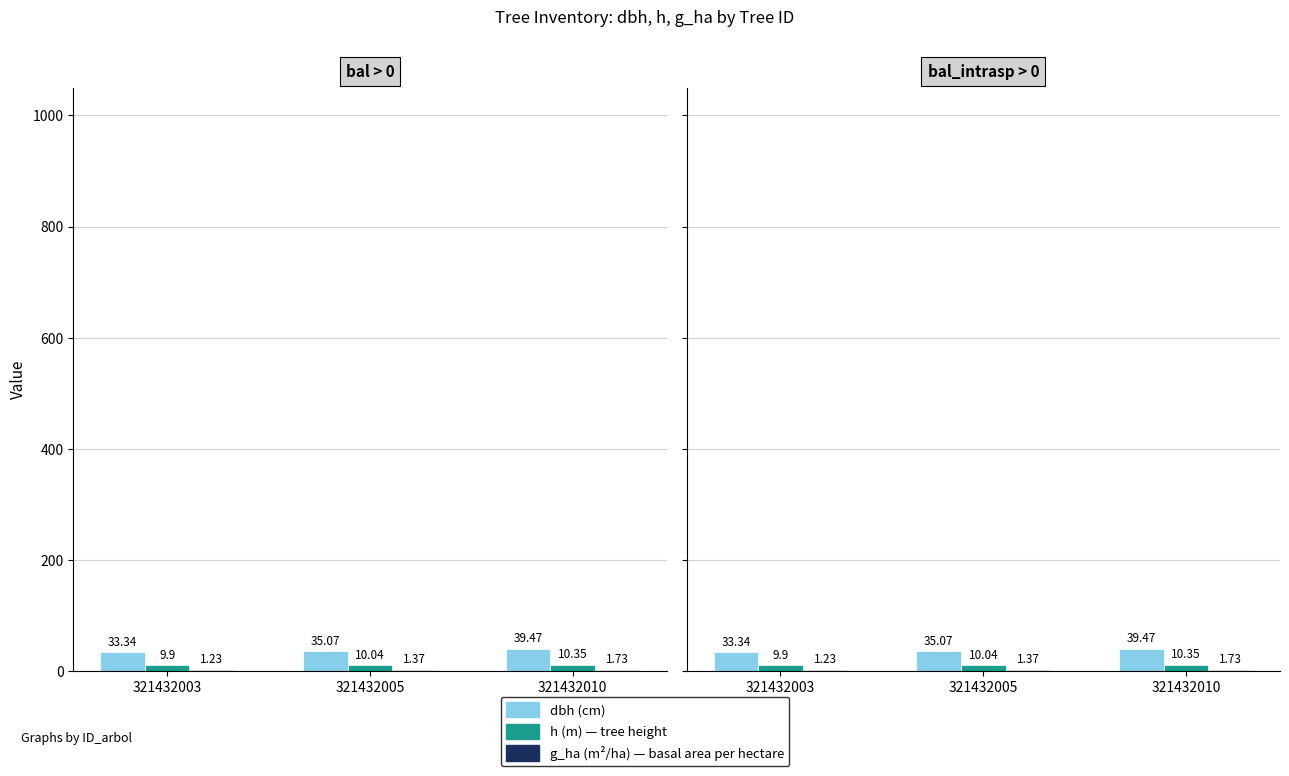

The dbh series shows 33.3 at 321432003. True or false?

True